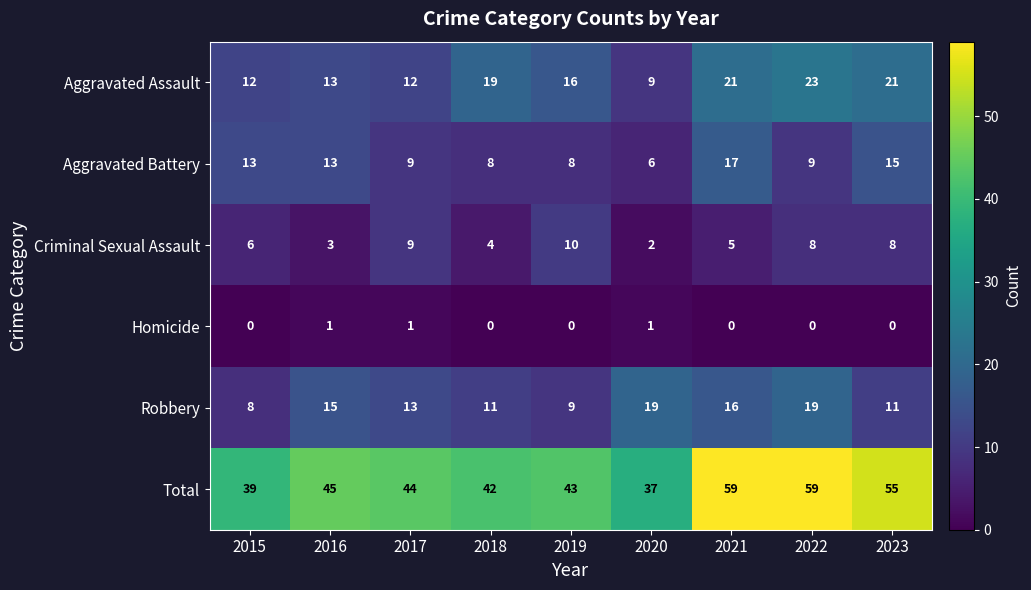

What is the greatest value displayed?

59